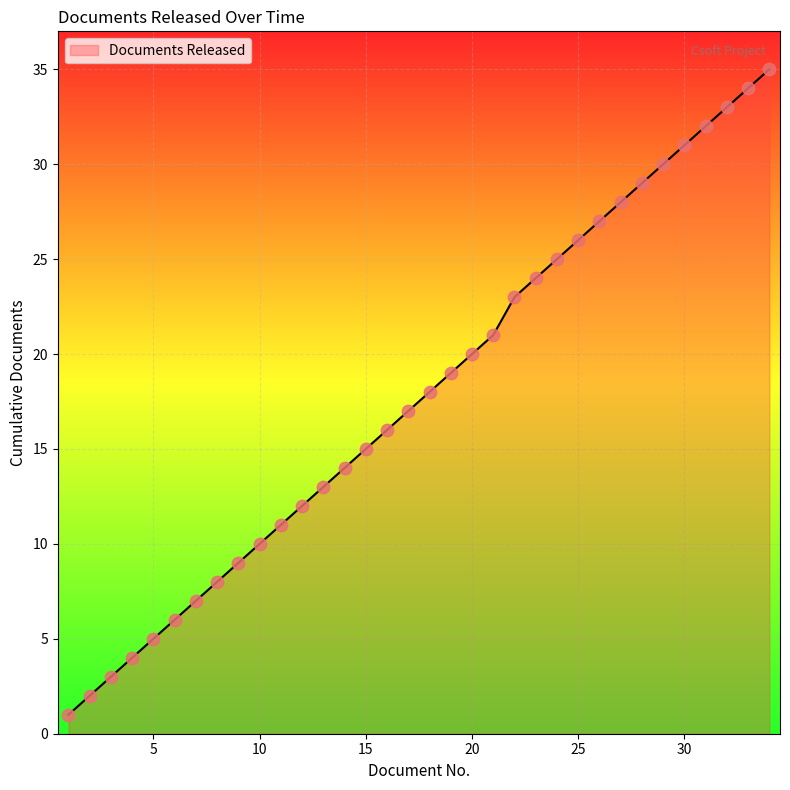

What is the greatest value displayed?

35